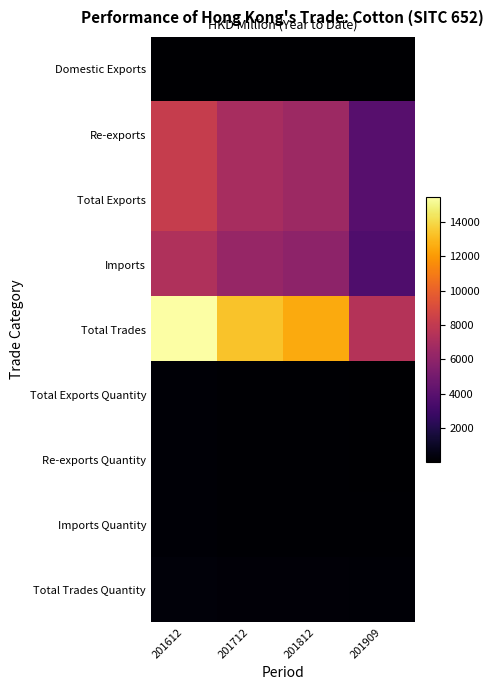

How many categories are shown in the chart?

4